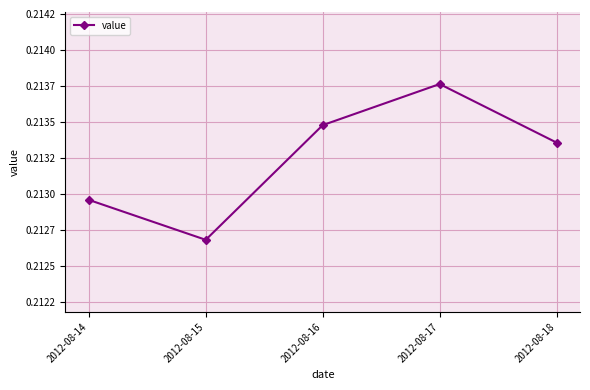

Rank the categories by value from lowest to highest.

2012-08-15, 2012-08-14, 2012-08-18, 2012-08-16, 2012-08-17